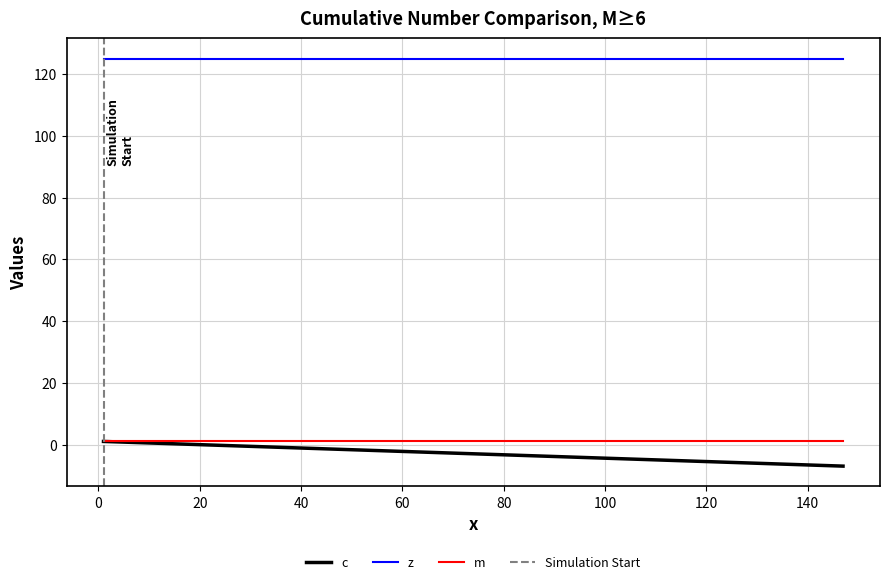

What is the sum of all m values?

2